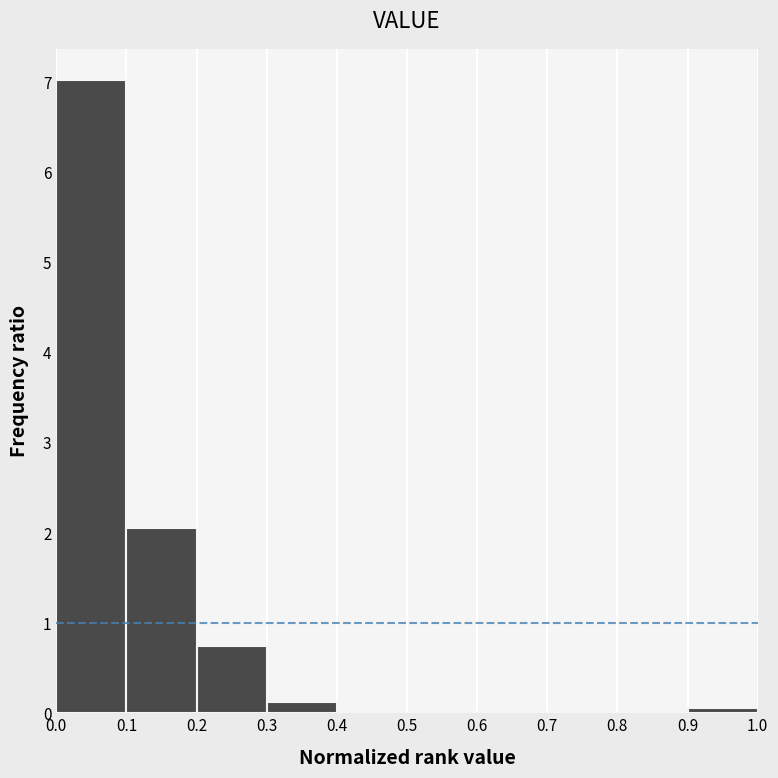

Reading left to right, transcribe this chart: for each bar, give the range it covers on the x-axis and its height. The values are not printed on the chart, so give them approximately, as read against the axis.

0.0 to 0.1: 7.0
0.1 to 0.2: 2.0
0.2 to 0.3: 0.7
0.3 to 0.4: 0.1
0.4 to 0.5: 0
0.5 to 0.6: 0
0.6 to 0.7: 0
0.7 to 0.8: 0
0.8 to 0.9: 0
0.9 to 1.0: under 0.1